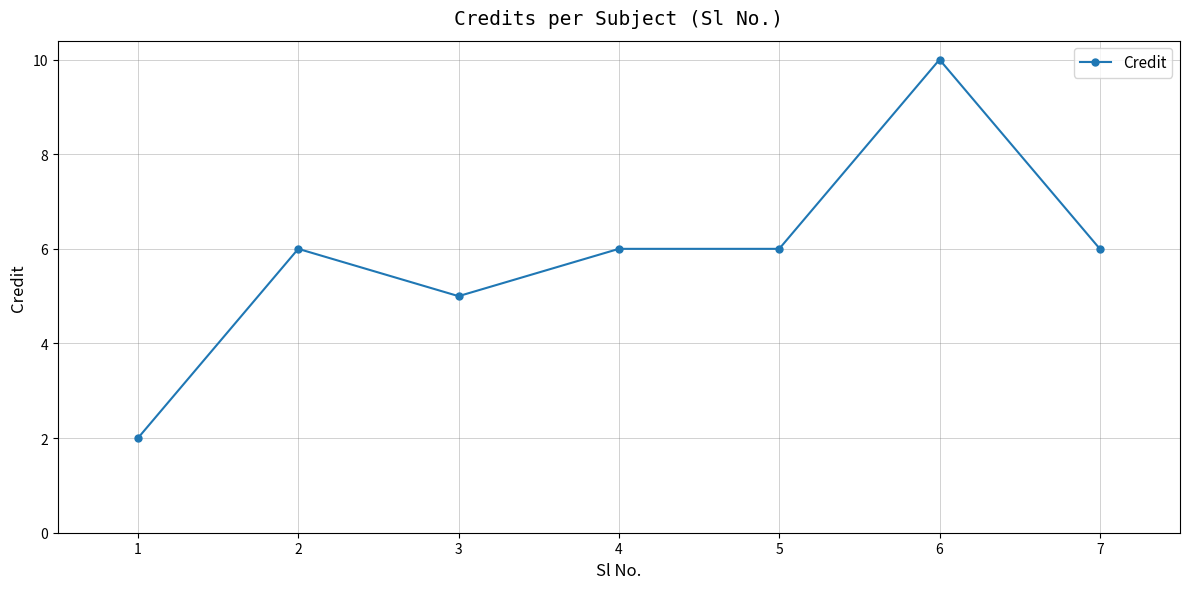

Is this an area chart (filled region under the line)?

No